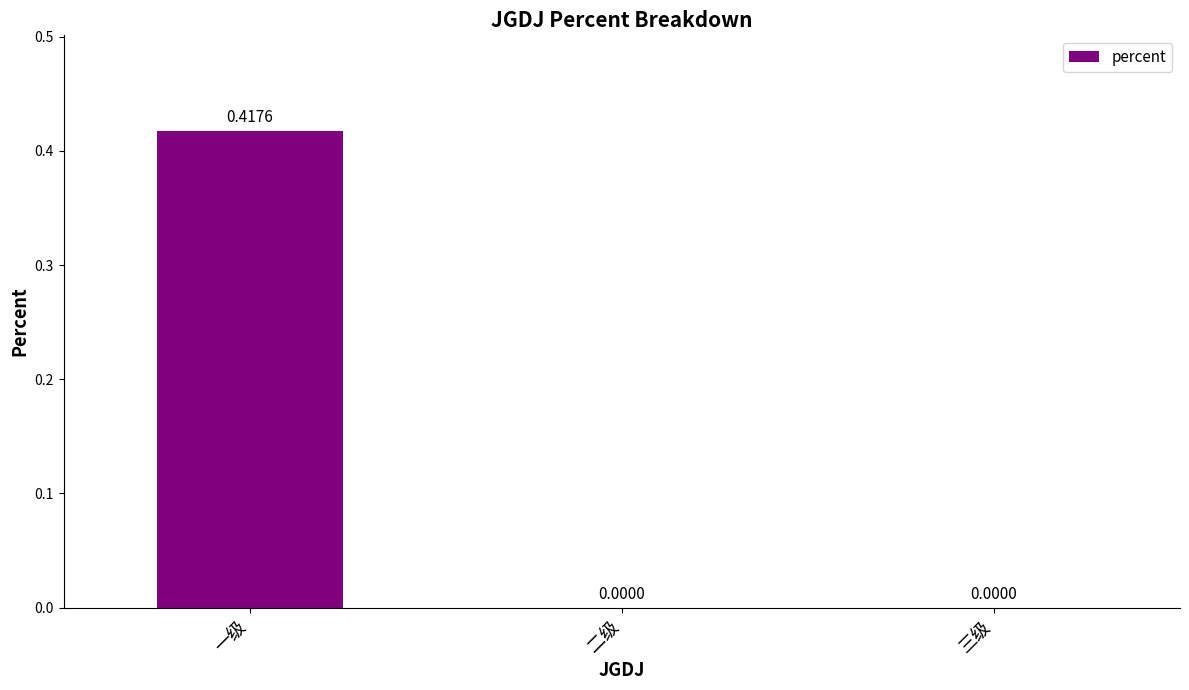

What is the change in value from 一级 to 二级?

-0.4